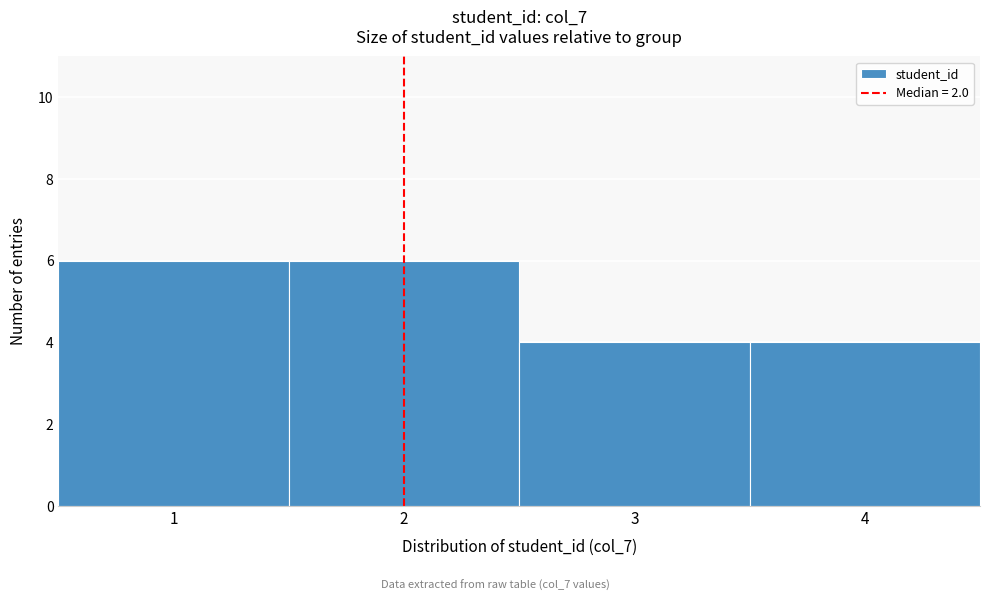

What is the height of the bar covering 0.5 to 1.5 on the x-axis? The values are not printed on the chart, so give them approximately, as read against the axis.

6